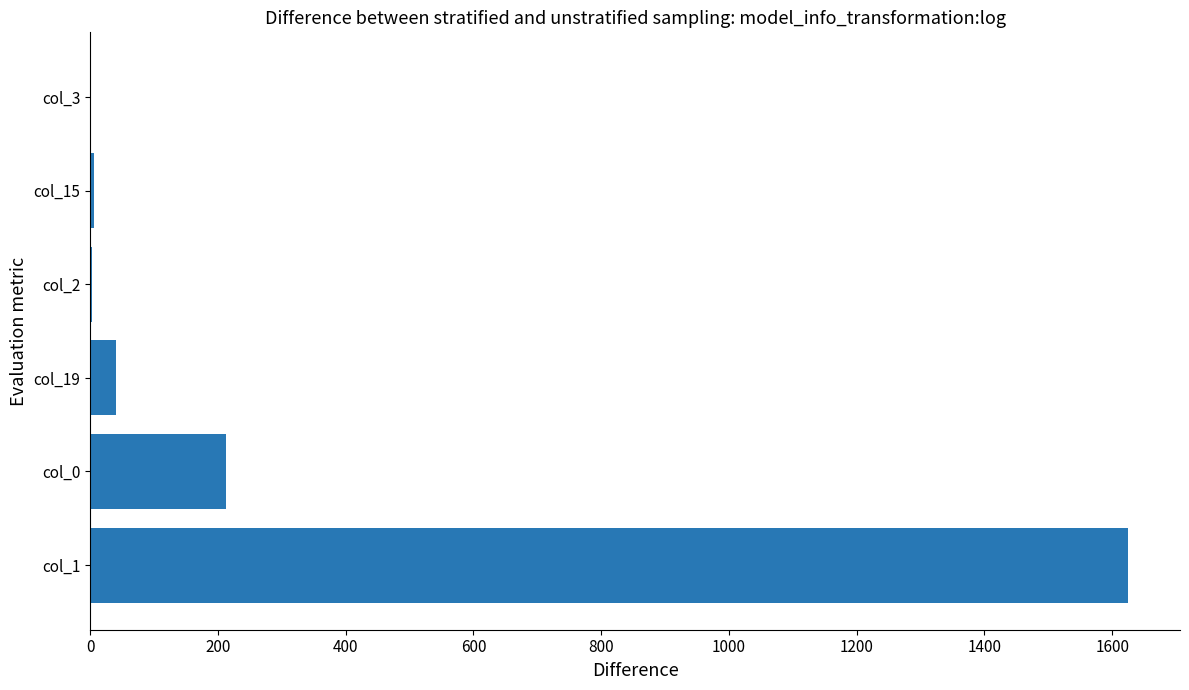

True or false: the data shows 213 at col_0.

True